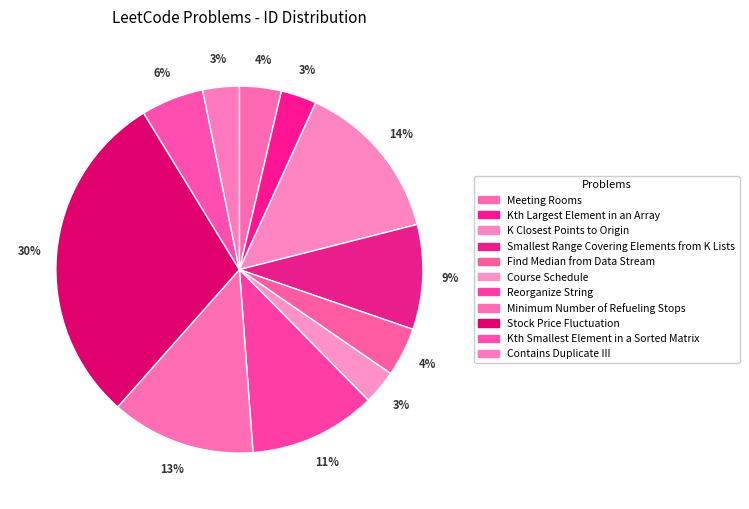

Is there any slice that represents more than half of the pie?

No